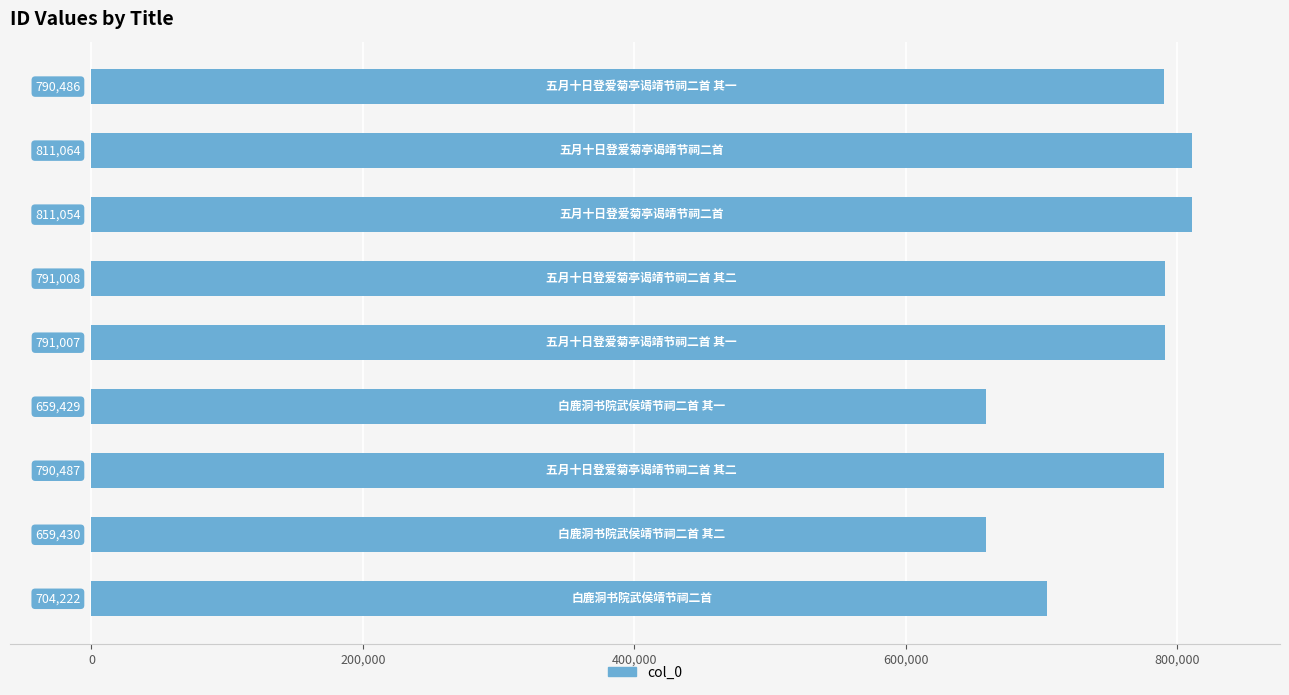

Reading bottom to top, what are all the values shown in this chart?

704222	659430	790487	659429	791007	791008	811054	811064	790486